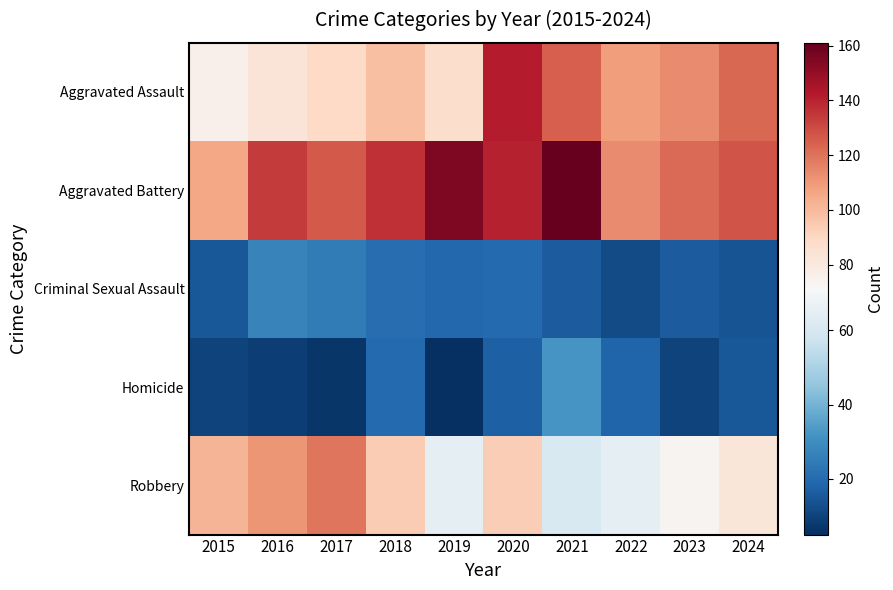

Which series has the largest total across all categories?

Aggravated Battery